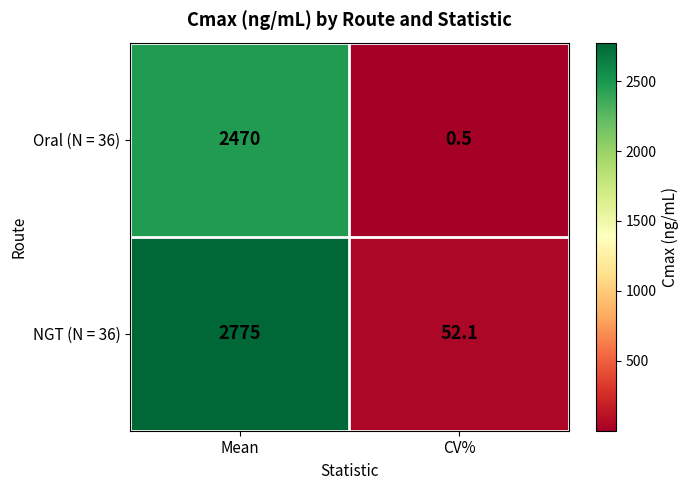

What is the difference between the maximum and minimum values in the NGT (N = 36) series?

2722.9